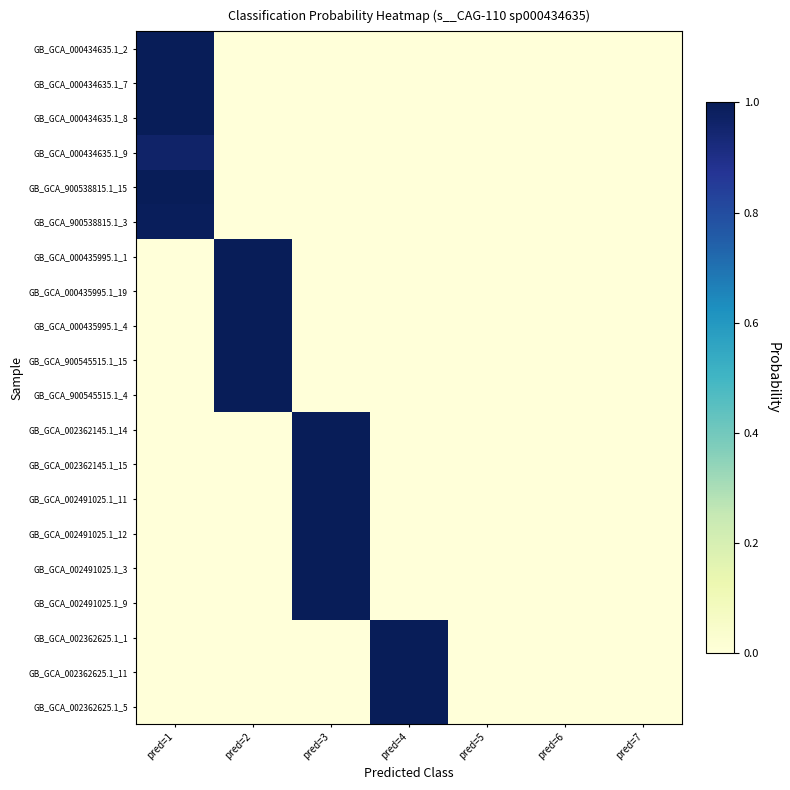

At which category does the chart reach its minimum across all series?

pred=2